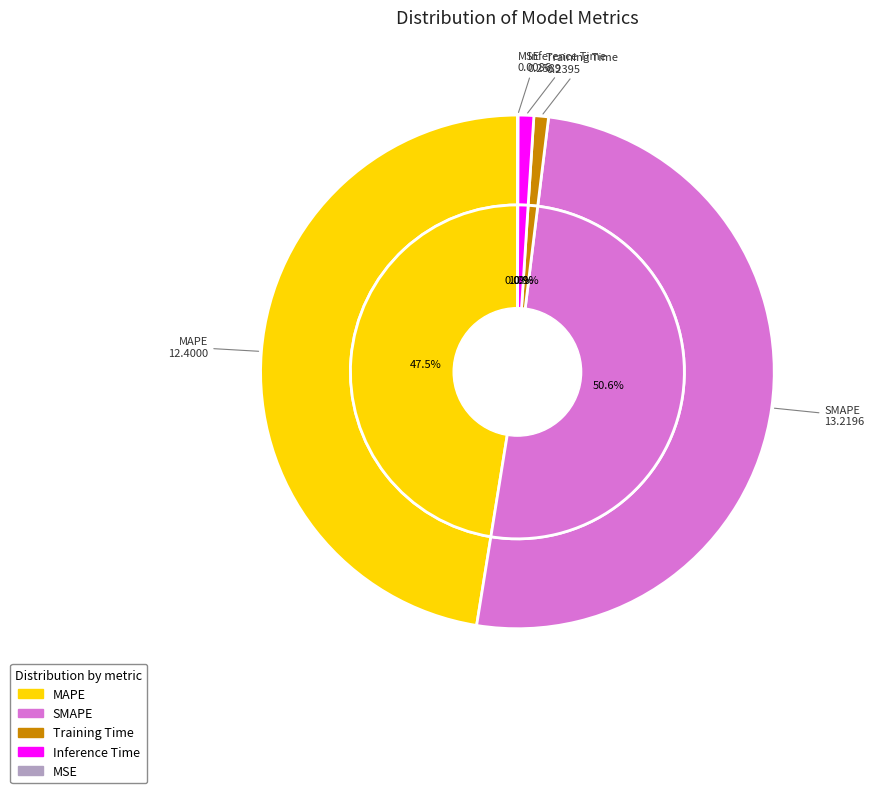

Rank the categories by value from lowest to highest.

MSE, Training Time, Inference Time, MAPE, SMAPE